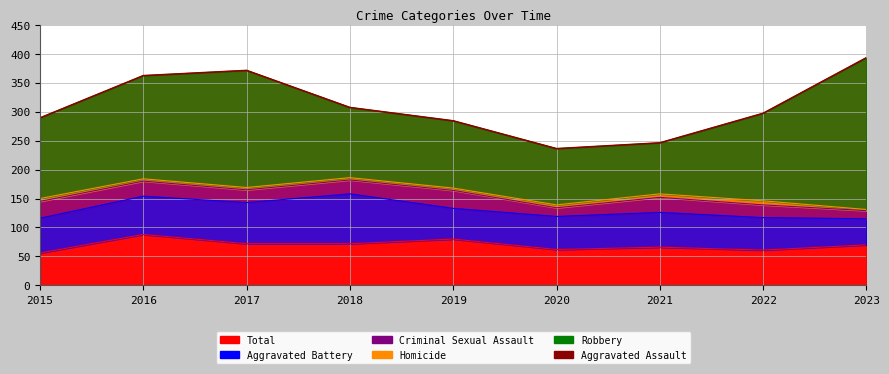

How many values are below 297?

4